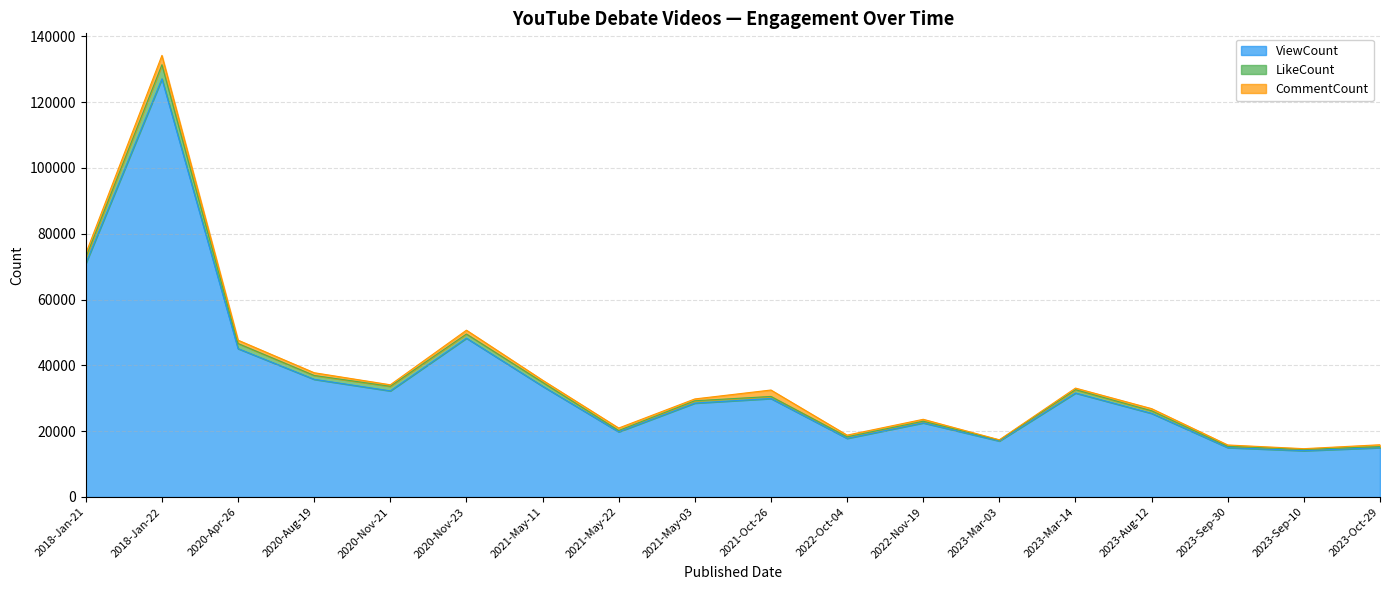

Reading right to left, what are all the values shown in this chart?

ViewCount: 14997	14073	15013	25405	31592	17025	22522	17820	29925	28531	19802	33660	48266	32249	35755	45081	127059	70979
LikeCount: 315	385	372	789	1003	239	501	469	621	701	405	1196	1246	1377	1171	1550	4283	1790
CommentCount: 560	224	423	655	495	113	584	509	1955	562	746	642	1172	472	834	1022	2834	1214